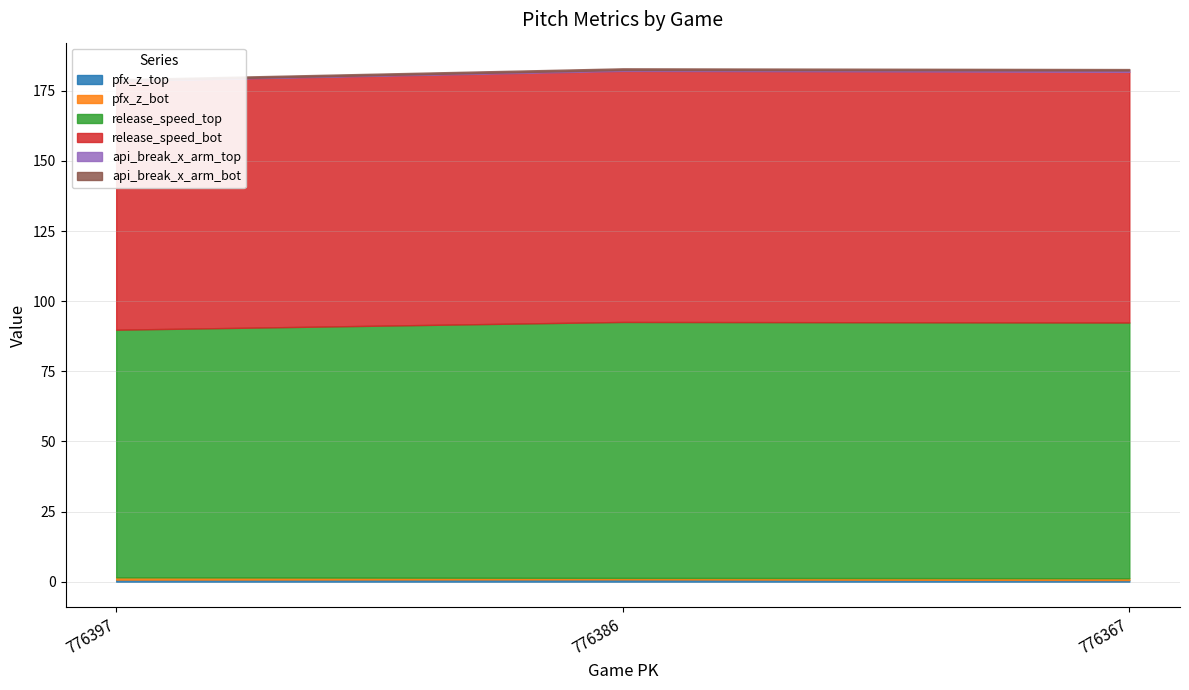

Between 776367 and 776397, which is larger?

776397